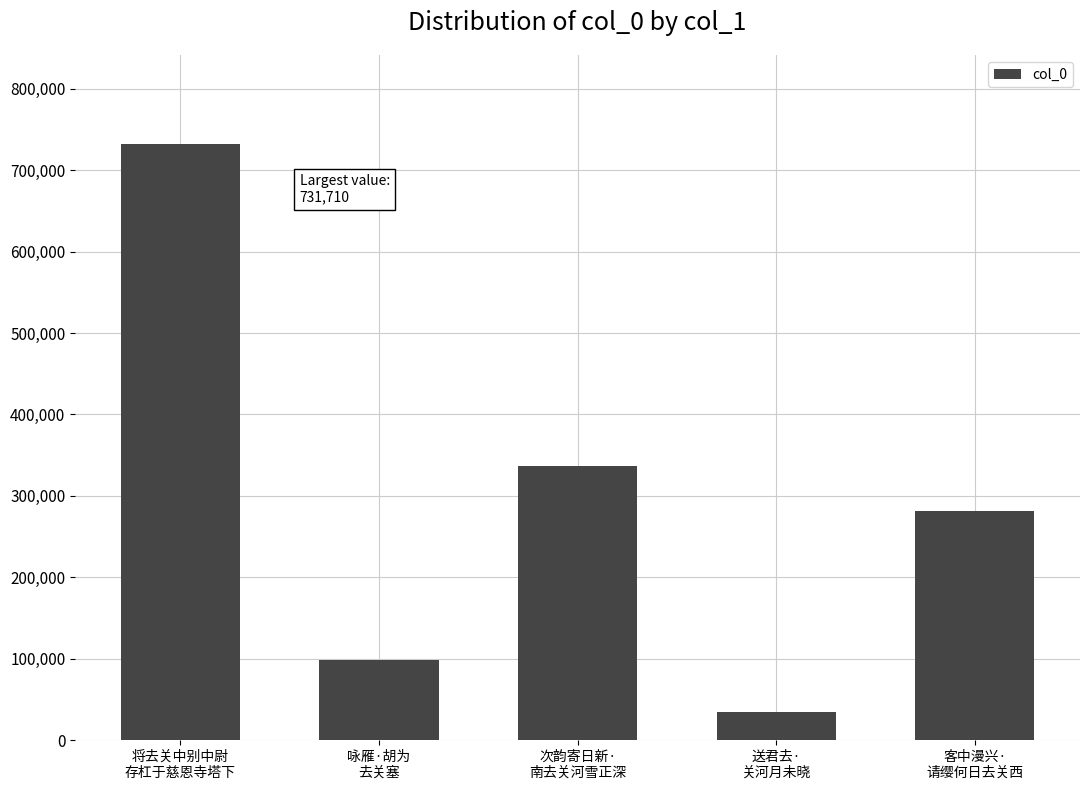

Reading left to right, transcribe all the data shown in this chart.

731710	98351	336040	34373	281936